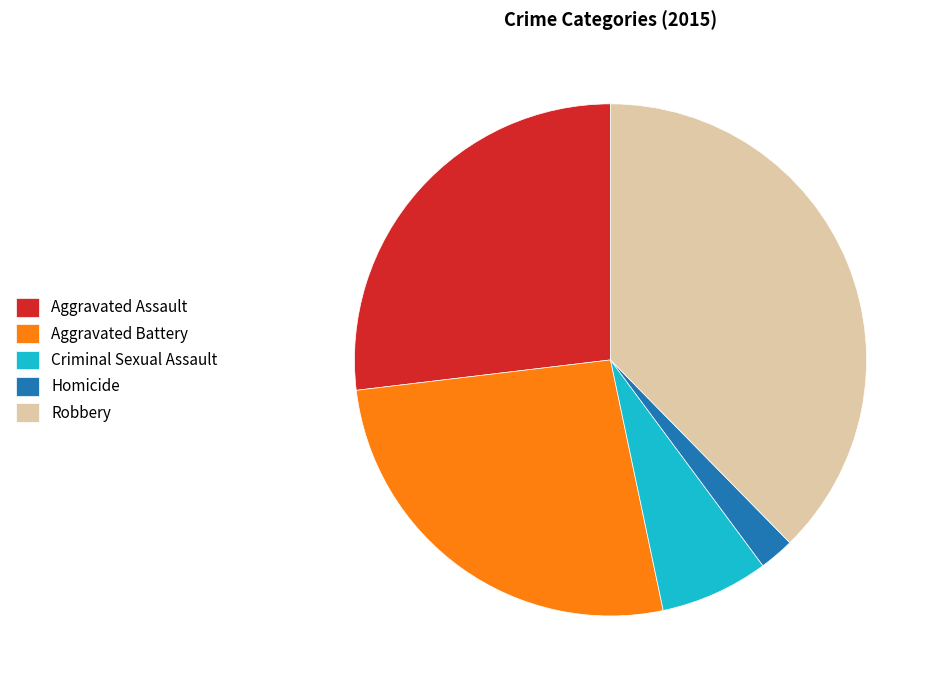

What is the smallest slice in the pie chart?

Homicide